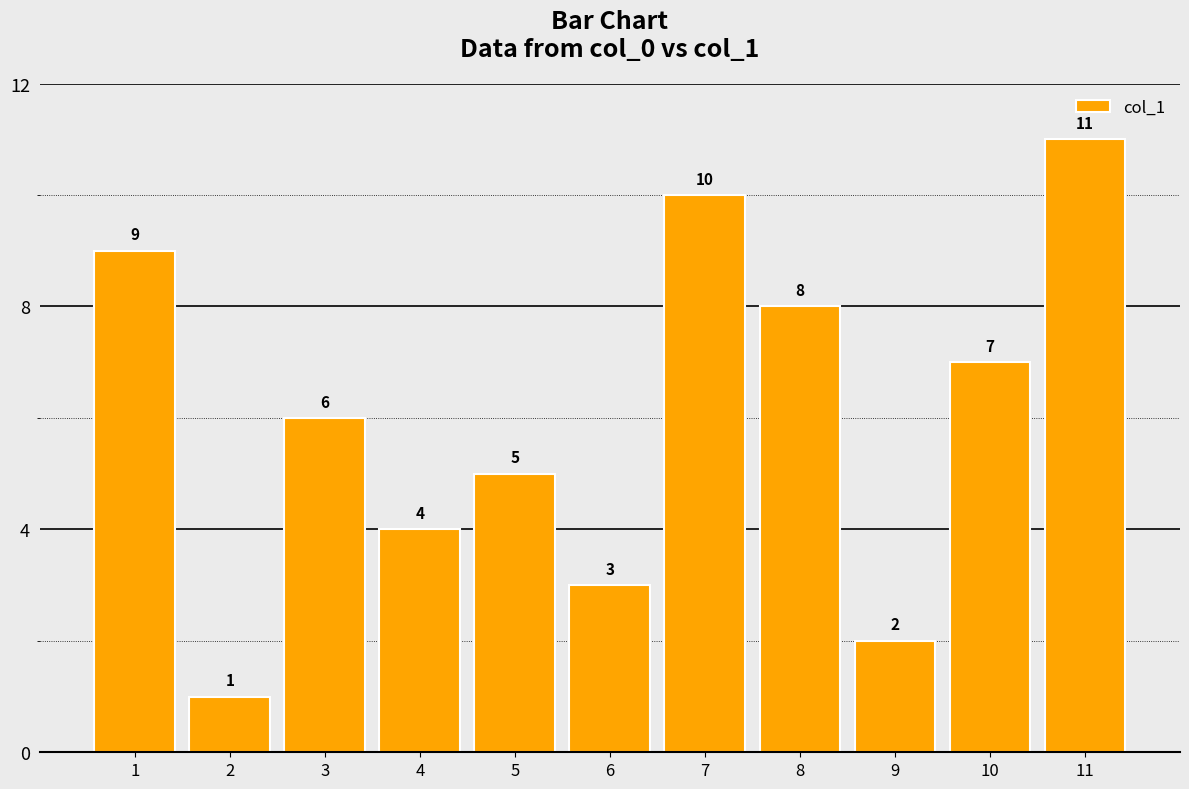

Reading left to right, transcribe all the data shown in this chart.

1=9	2=1	3=6	4=4	5=5	6=3	7=10	8=8	9=2	10=7	11=11